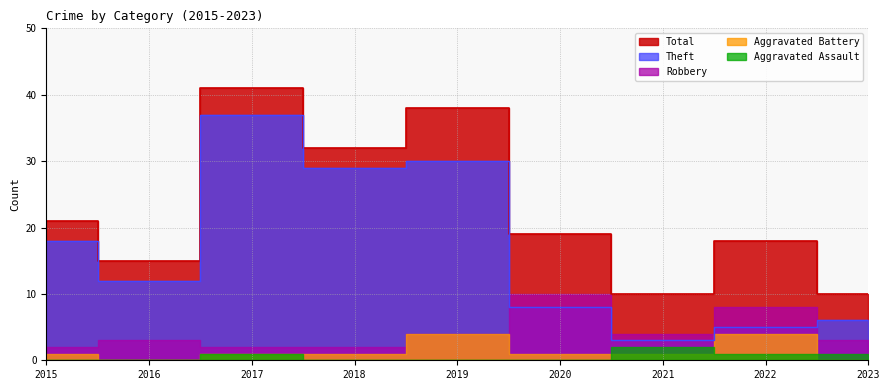

True or false: Aggravated Assault and Total intersect in this chart.

False